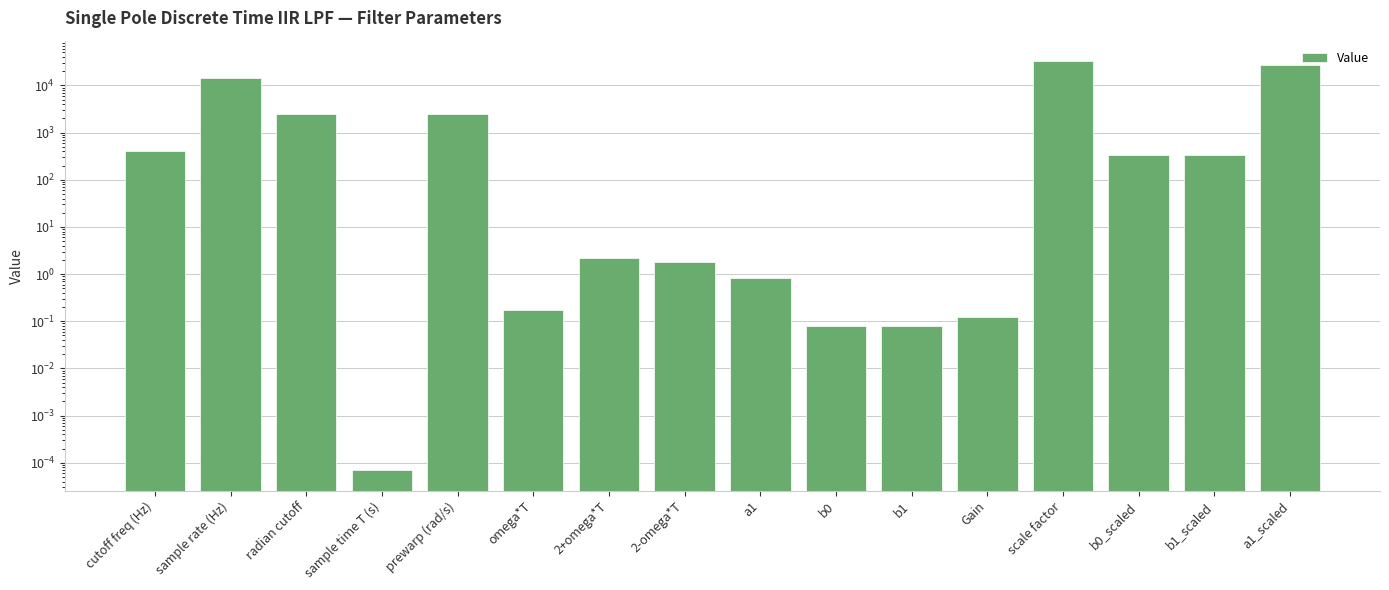

At which label is the value closest to 16384?

sample rate (Hz)